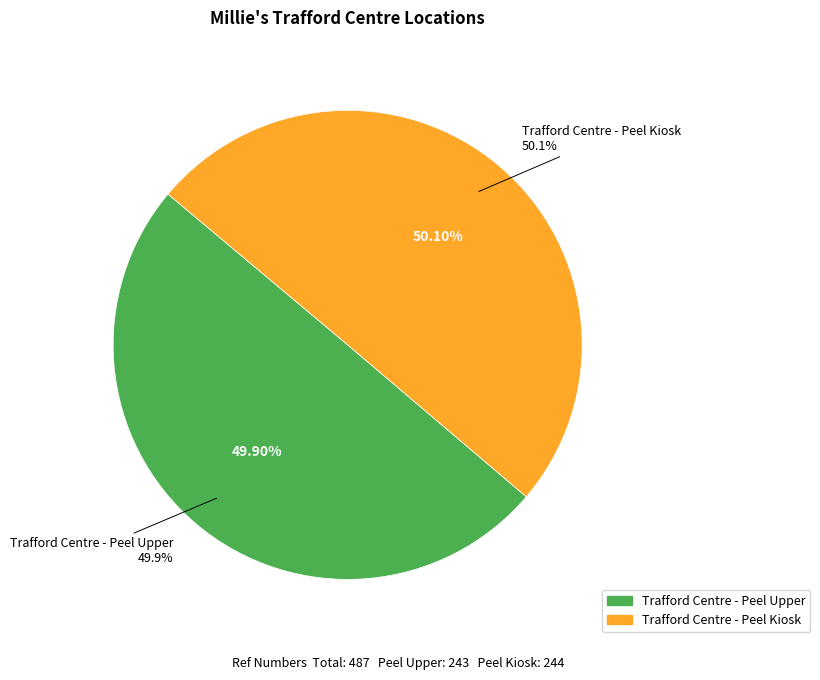

What percentage is the Trafford Centre - Peel Kiosk slice, to the nearest percent?

50%